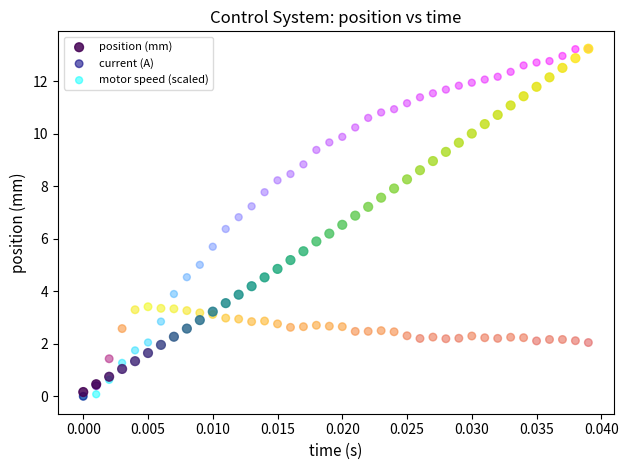

What are all the series names shown in the legend?

position (mm), current (A), motor speed (scaled)